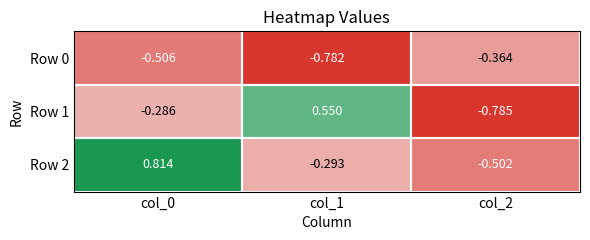

How many data points in Row 2 are above 0?

1